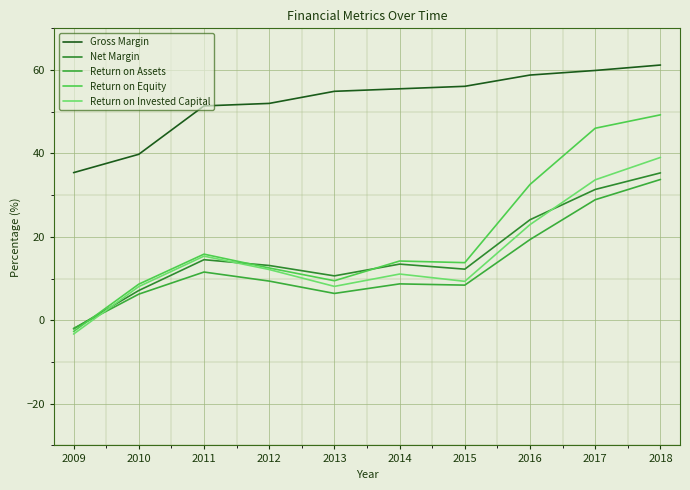

Does the chart display data point markers on the line(s)?

No